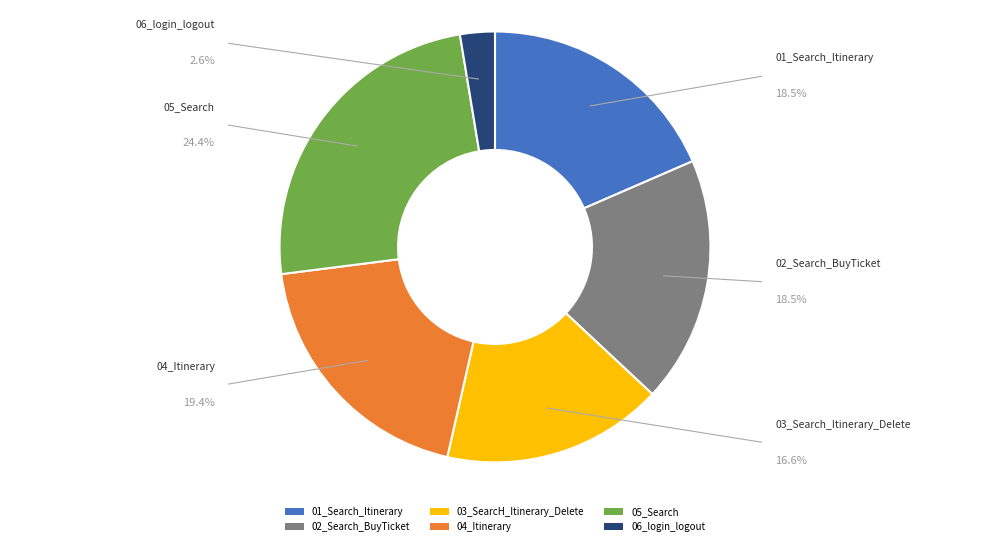

Is it true that 02_Search_BuyTicket is 27% of the pie?

False